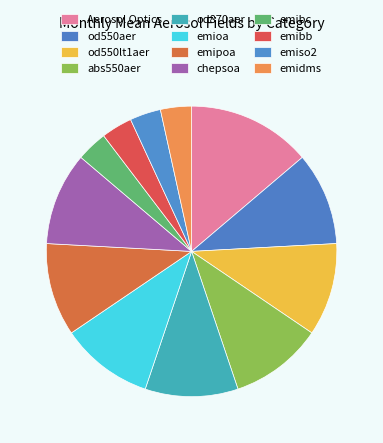

Which category has the biggest portion of the pie?

Aerosol Optics